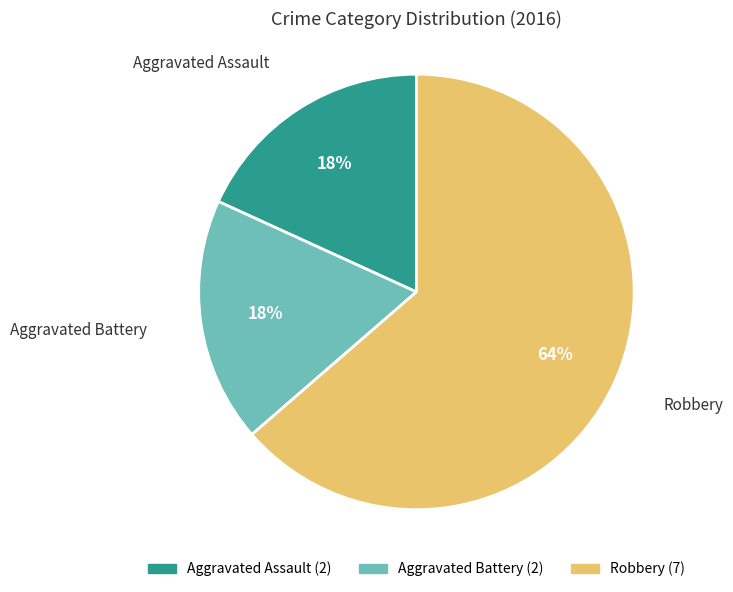

What is the largest slice in the pie chart?

Robbery